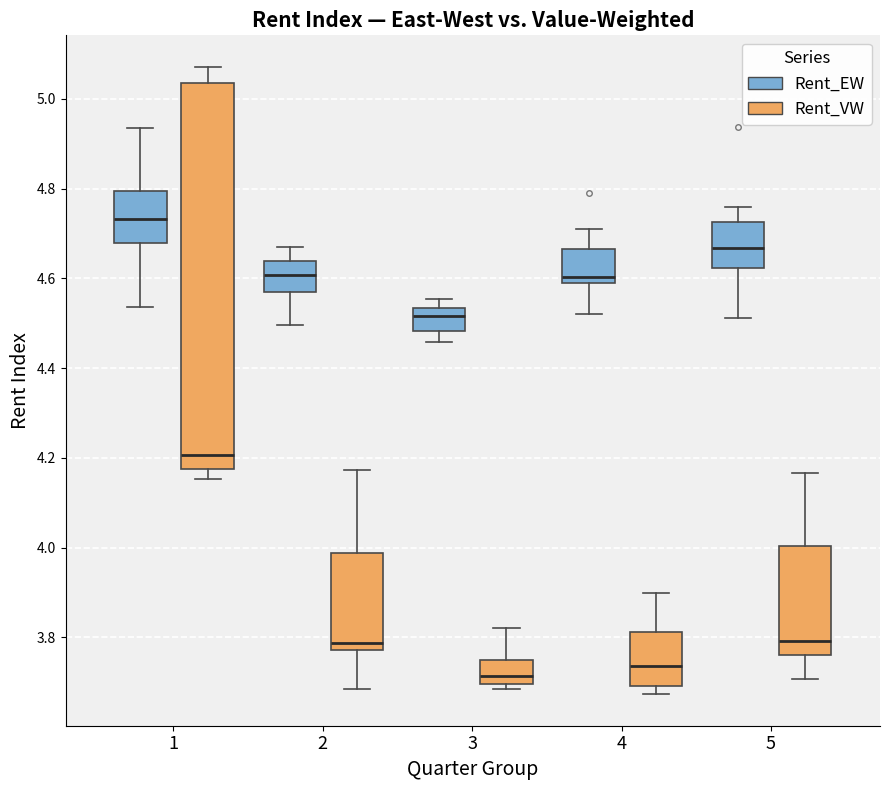

Reading left to right, read every box against the y-axis: the position of its median line, the range the box covers, and the ends of its whiskers. The values are not printed on the chart, so give them approximately, as read against the axis.

1 (Rent_EW): median 4.74, box 4.68 to 4.80, whiskers 4.54 to 4.94
1 (Rent_VW): median 4.20, box 4.18 to 5.04, whiskers 4.16 to 5.08
2 (Rent_EW): median 4.60, box 4.56 to 4.64, whiskers 4.50 to 4.66
2 (Rent_VW): median 3.78 (just above the box's lower edge), box 3.78 to 3.98, whiskers 3.68 to 4.18
3 (Rent_EW): median 4.52, box 4.48 to 4.54, whiskers 4.46 to 4.56
3 (Rent_VW): median 3.72, box 3.70 to 3.76, whiskers 3.68 to 3.82
4 (Rent_EW): median 4.60 (just above the box's lower edge), box 4.60 to 4.66, whiskers 4.52 to 4.72
4 (Rent_VW): median 3.74, box 3.70 to 3.82, whiskers 3.68 to 3.90
5 (Rent_EW): median 4.66, box 4.62 to 4.72, whiskers 4.52 to 4.76
5 (Rent_VW): median 3.80, box 3.76 to 4.00, whiskers 3.70 to 4.16